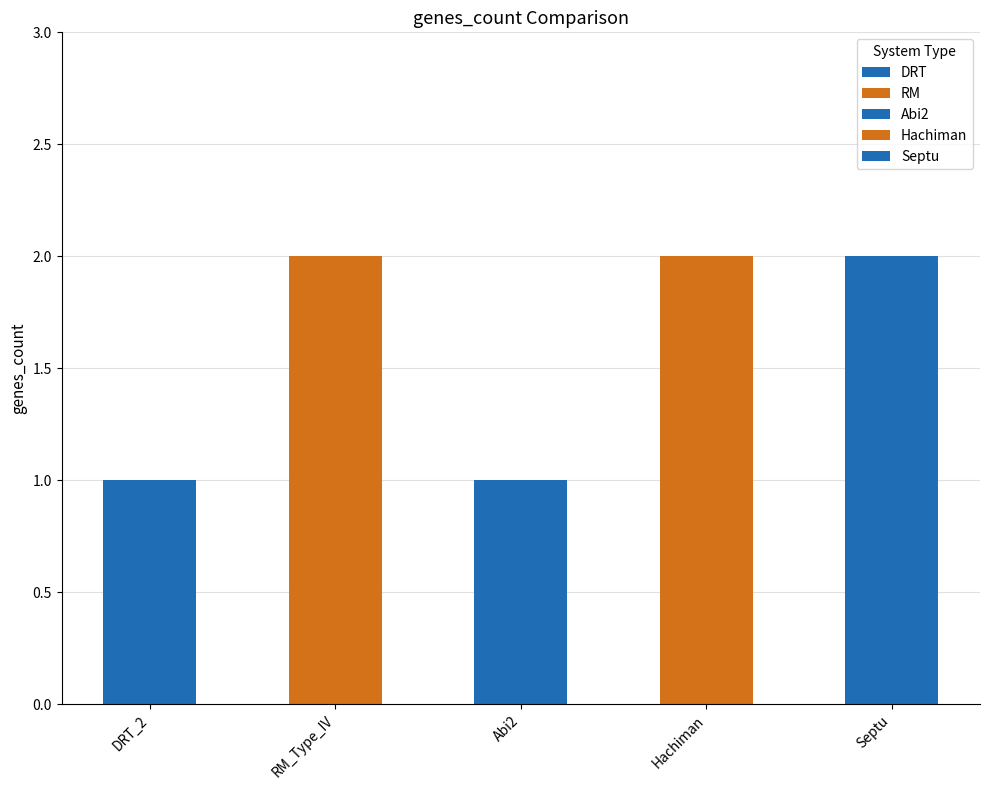

Reading right to left, transcribe all the data shown in this chart.

2	2	1	2	1